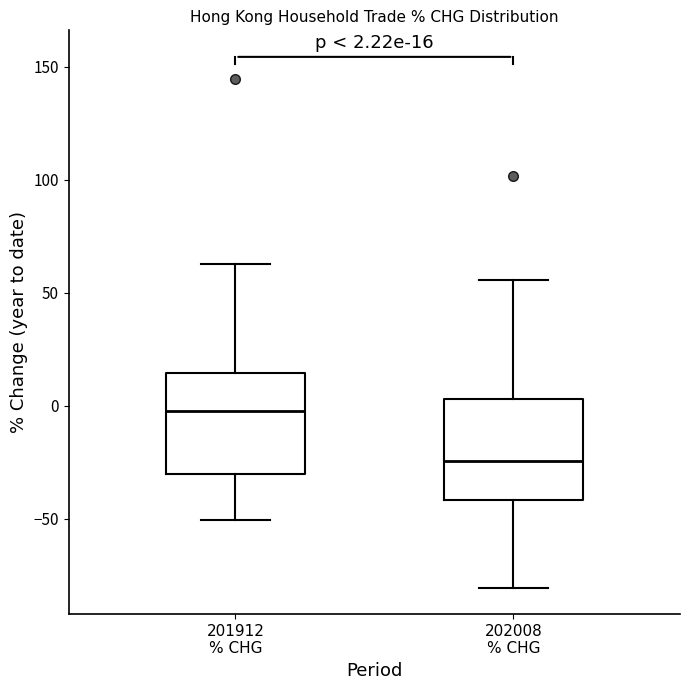

Which box's median line is the highest?

201912 % CHG